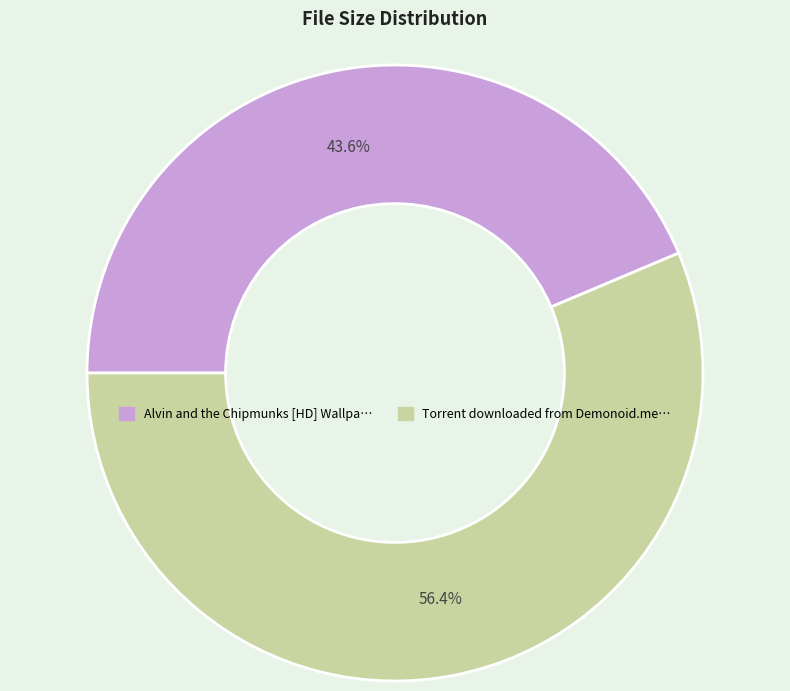

Is there any slice that represents more than half of the pie?

Yes